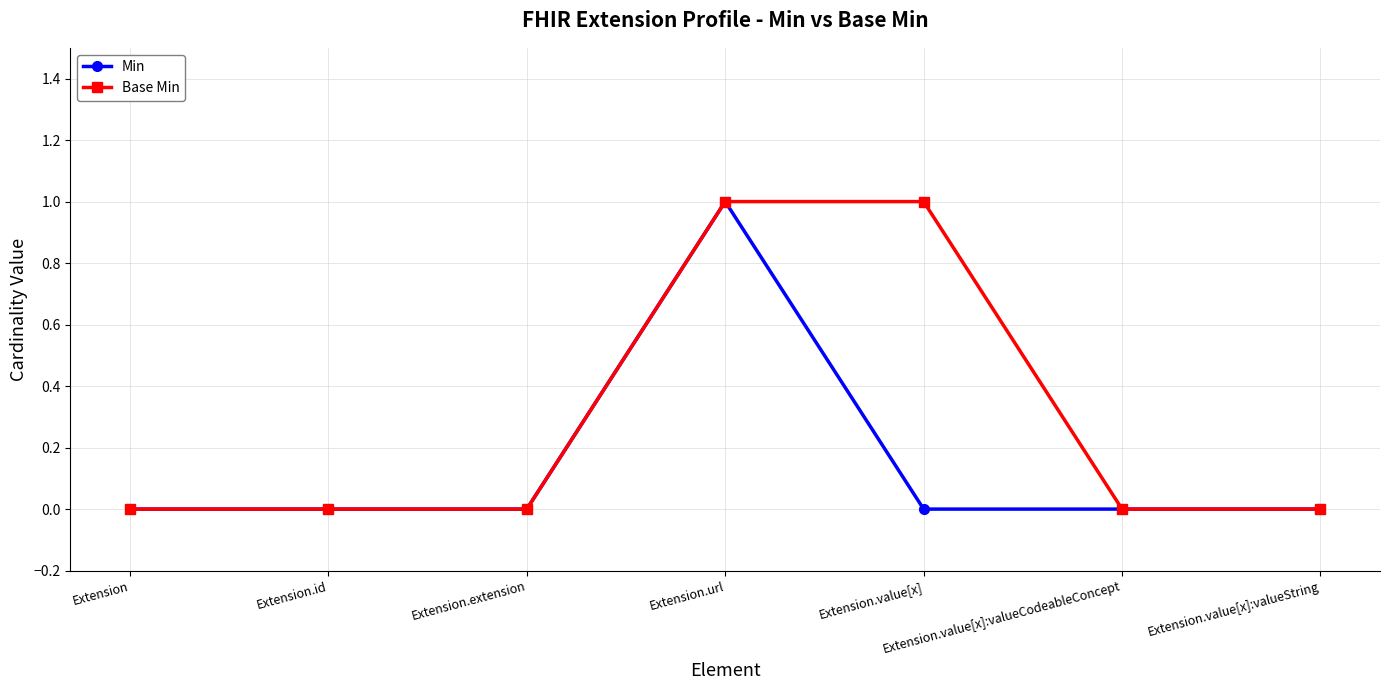

True or false: Base Min has a value of 2 at Extension.url.

False